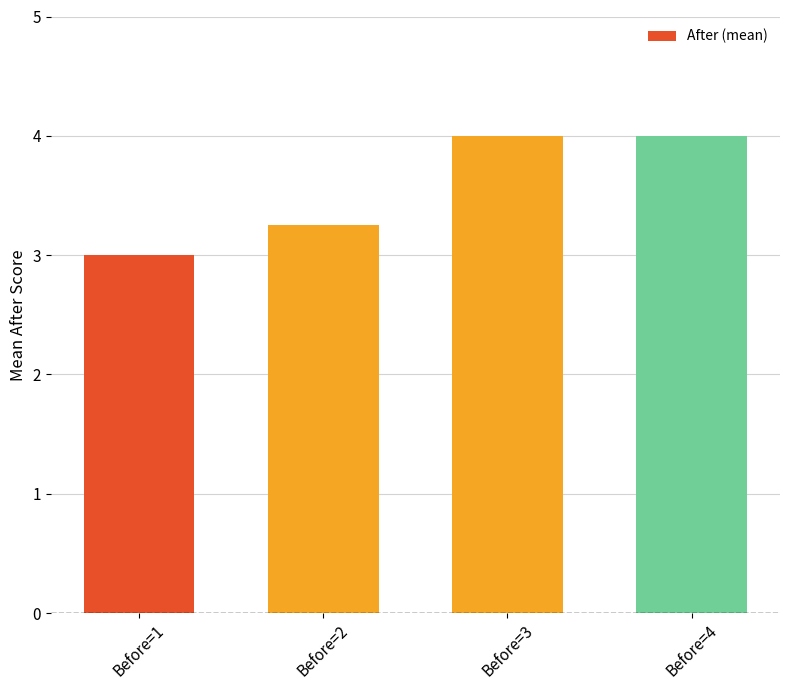

The chart shows a value of 1.1 at Before=4. True or false?

False